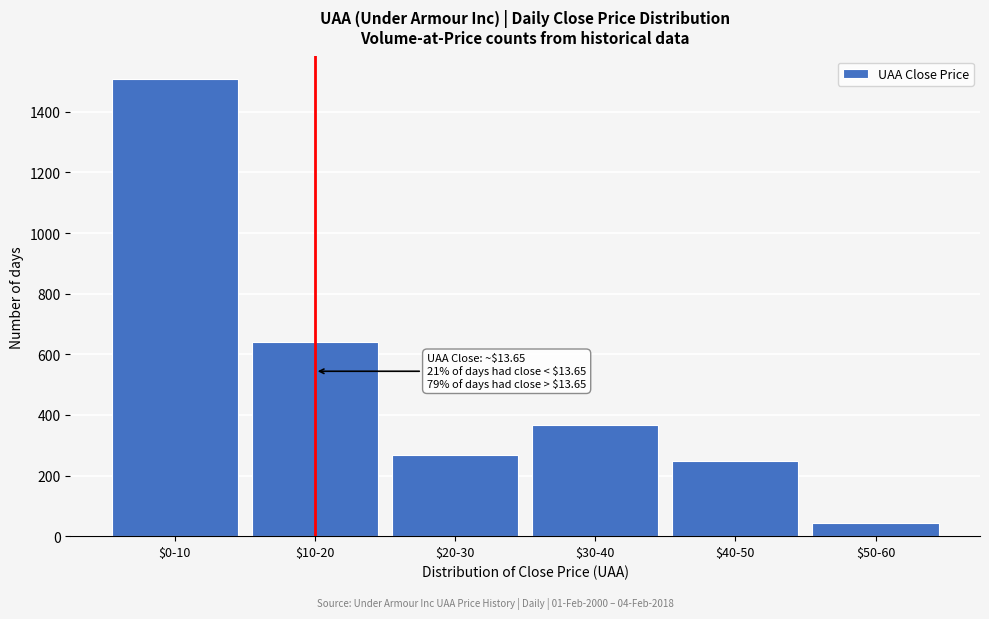

Reading right to left, list all the values displayed in this chart.

43	249	366	267	640	1507